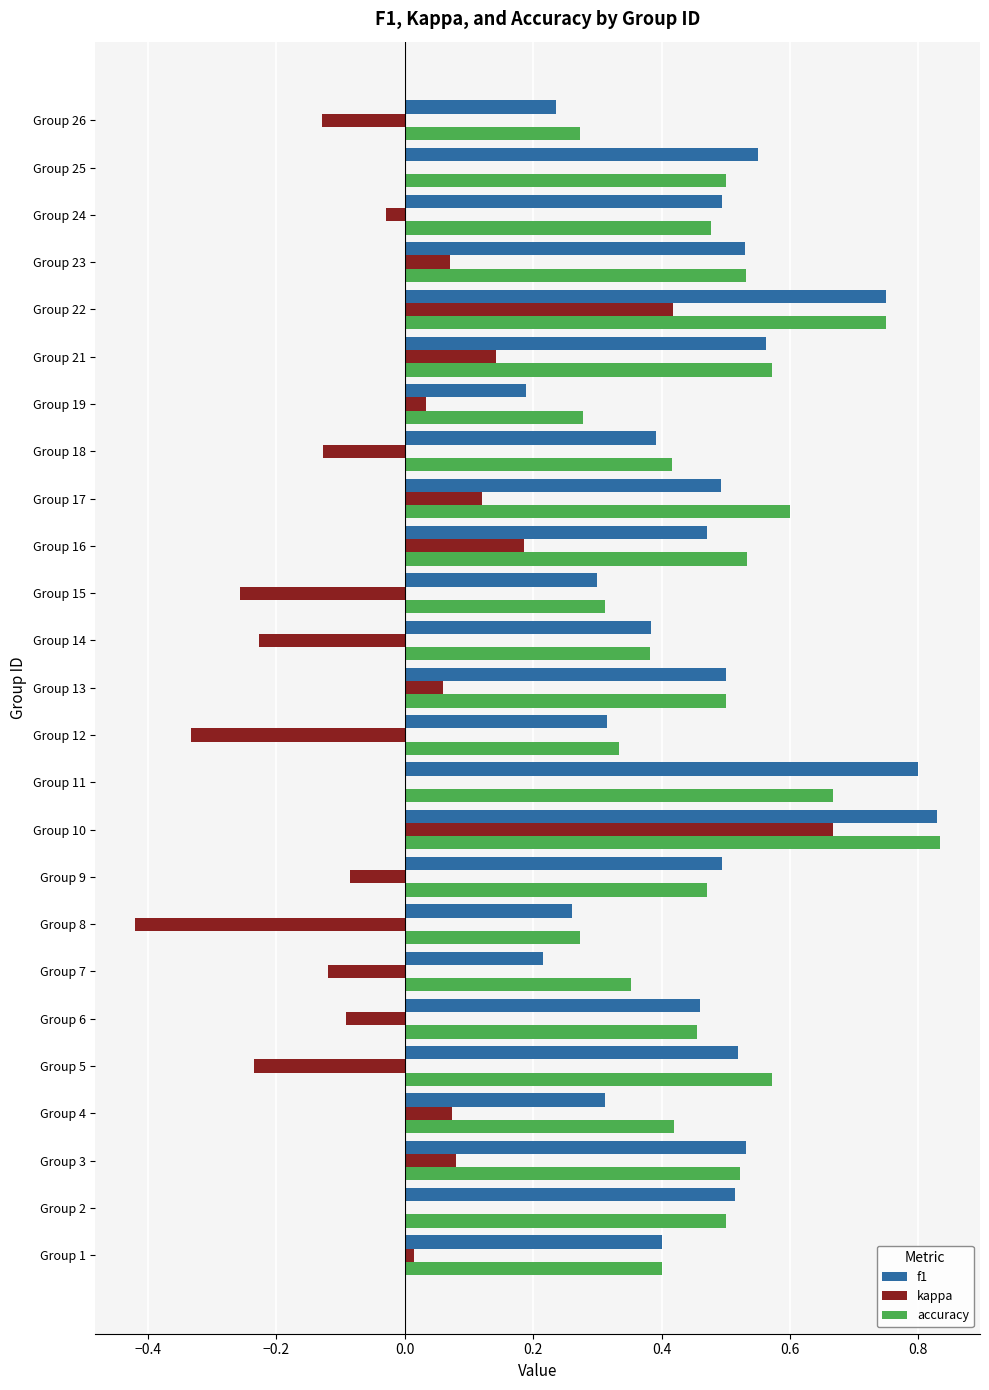

What is the total value across all series at Group 23?

1.1